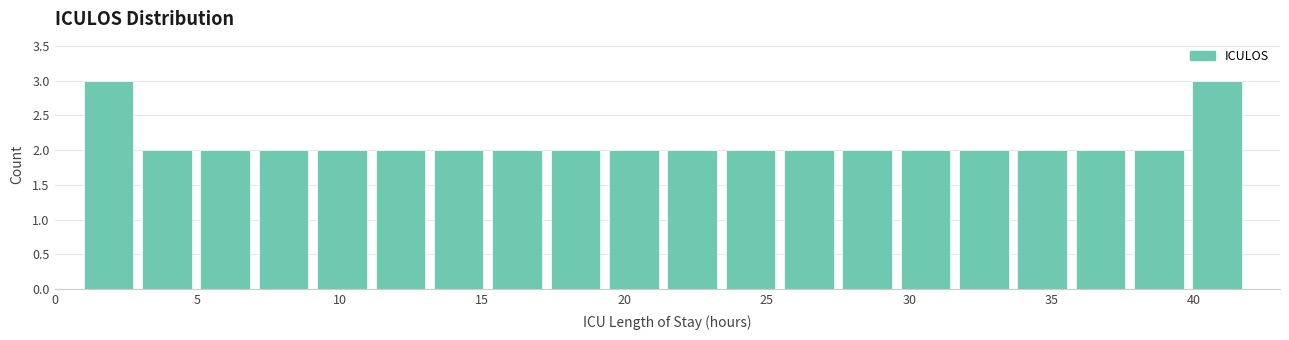

Reading left to right, transcribe this chart: for each bar, give the range it covers on the x-axis and its height. Neither the bar edges nor the heights are printed on the chart, so give them approximately, as read against the axes.

1.00 to 3.05: 3
3.05 to 5.10: 2
5.10 to 7.15: 2
7.15 to 9.20: 2
9.20 to 11.25: 2
11.25 to 13.30: 2
13.30 to 15.35: 2
15.35 to 17.40: 2
17.40 to 19.45: 2
19.45 to 21.50: 2
21.50 to 23.55: 2
23.55 to 25.60: 2
25.60 to 27.65: 2
27.65 to 29.70: 2
29.70 to 31.75: 2
31.75 to 33.80: 2
33.80 to 35.85: 2
35.85 to 37.90: 2
37.90 to 39.95: 2
39.95 to 42.00: 3